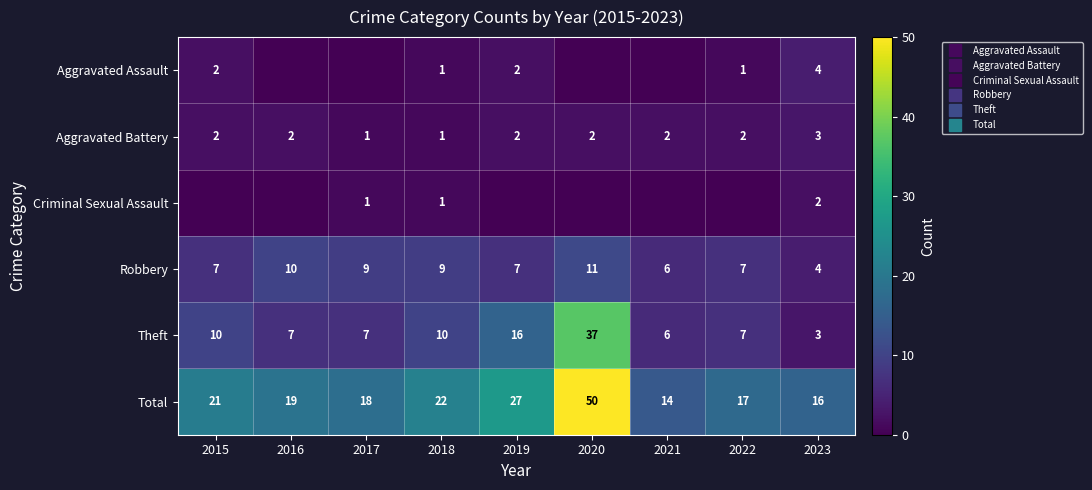

At how many categories does at least one series exceed 49?

1